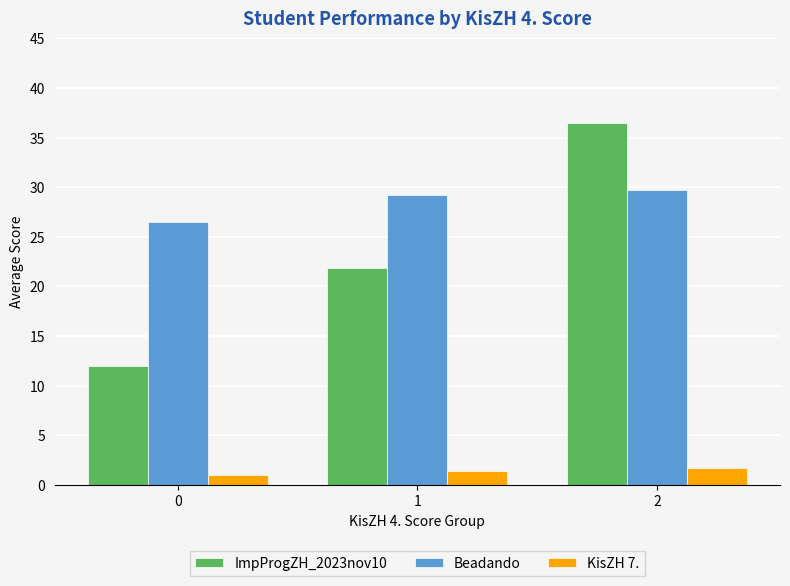

Rank the series at 1 from highest to lowest value.

Beadando, ImpProgZH_2023nov10, KisZH 7.